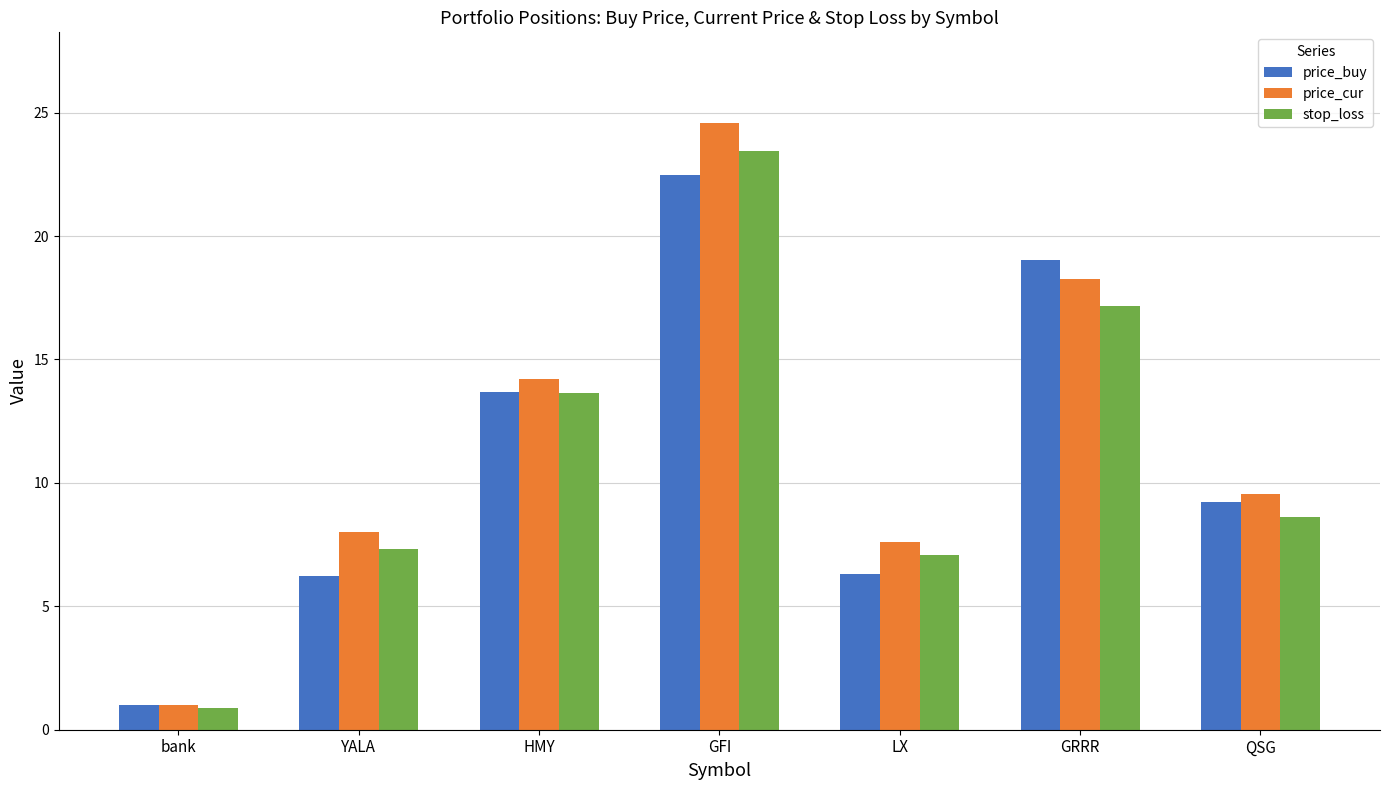

Is the value of stop_loss at QSG greater than the value of price_cur at YALA?

Yes